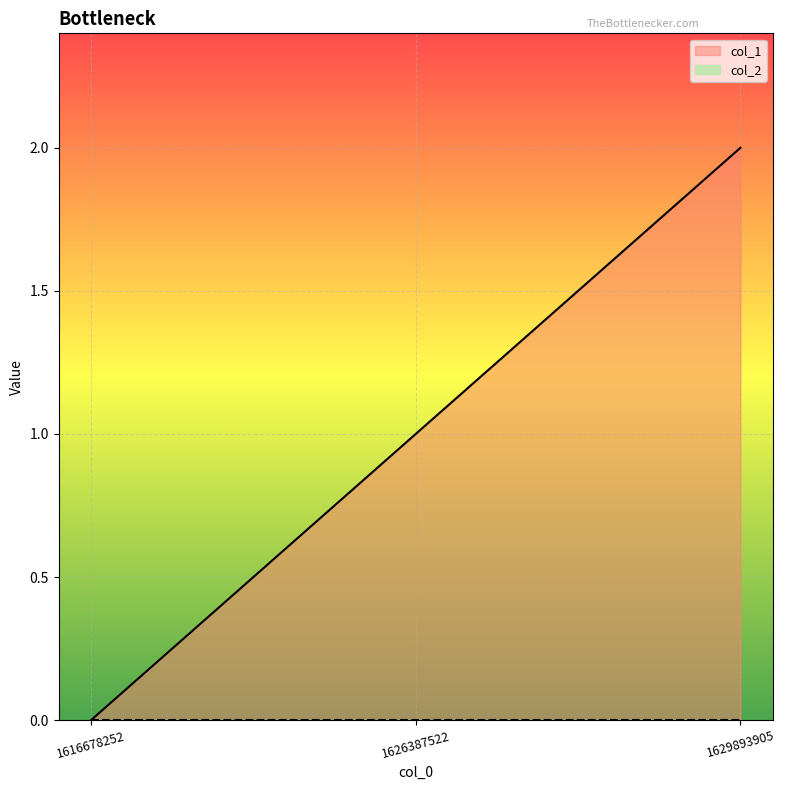

List the labels in order of value, smallest first.

1616678252, 1626387522, 1629893905